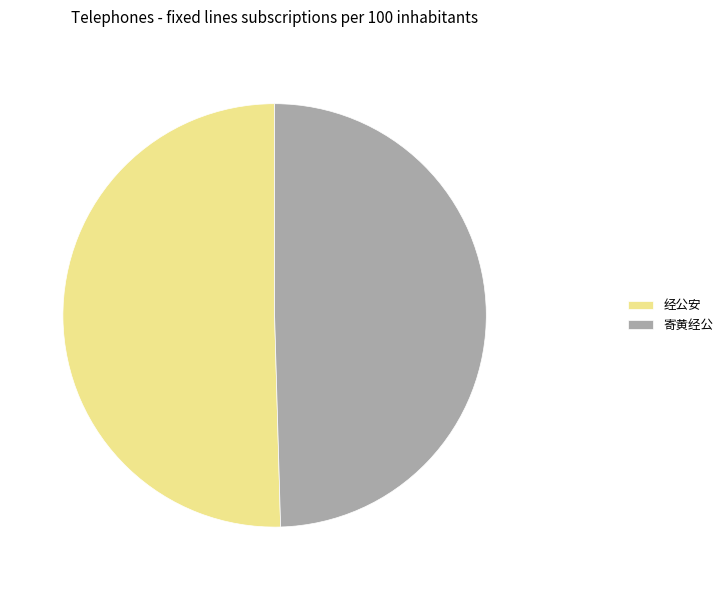

Does 经公安 represent more than half of the total?

Yes